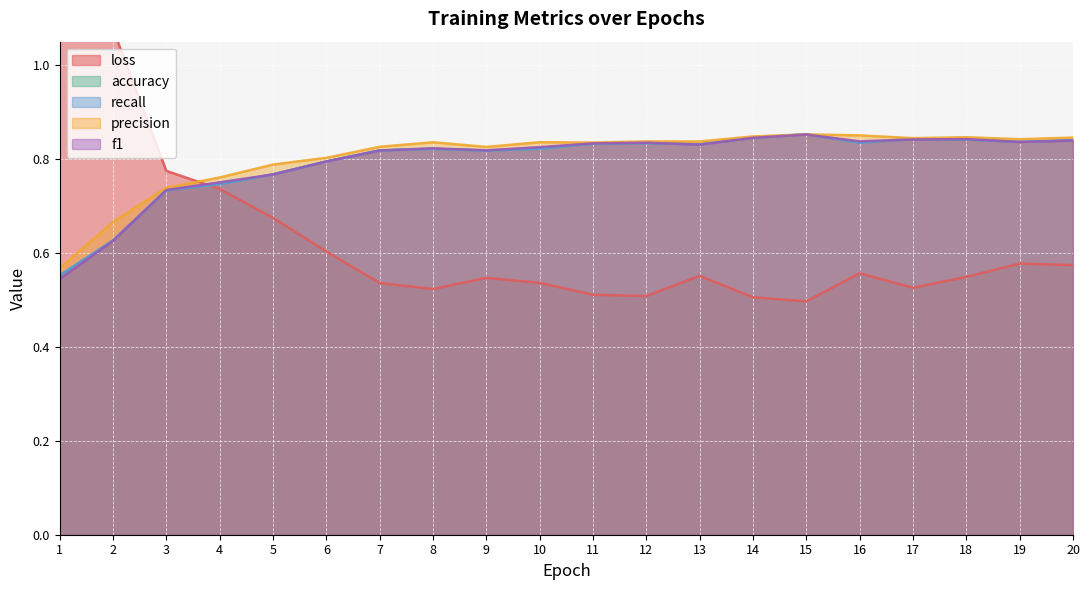

What is the value of the precision point at the 4th from the left?

0.8